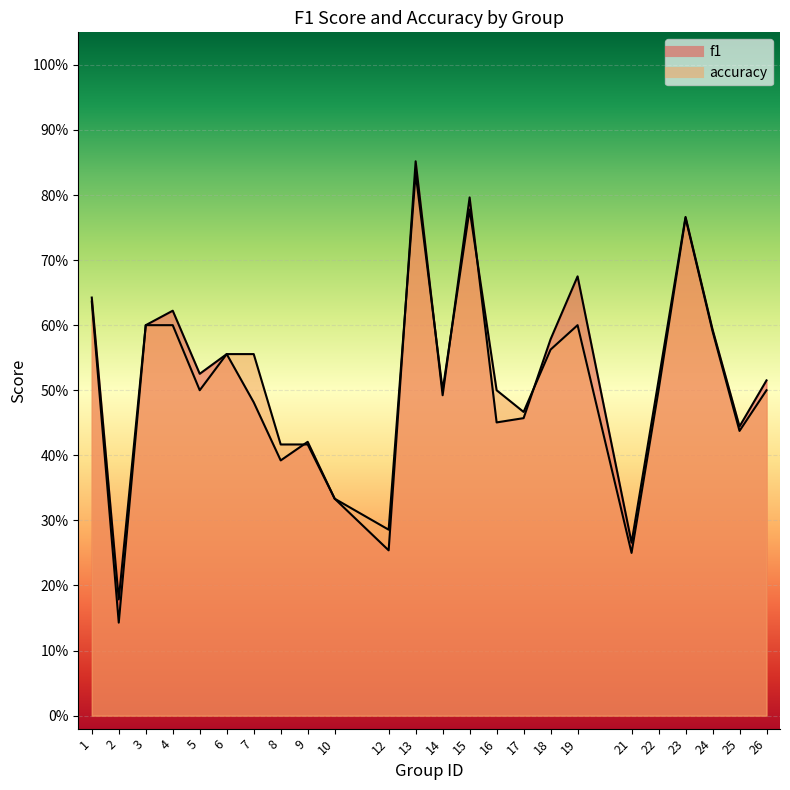

Which series has the largest total across all categories?

f1